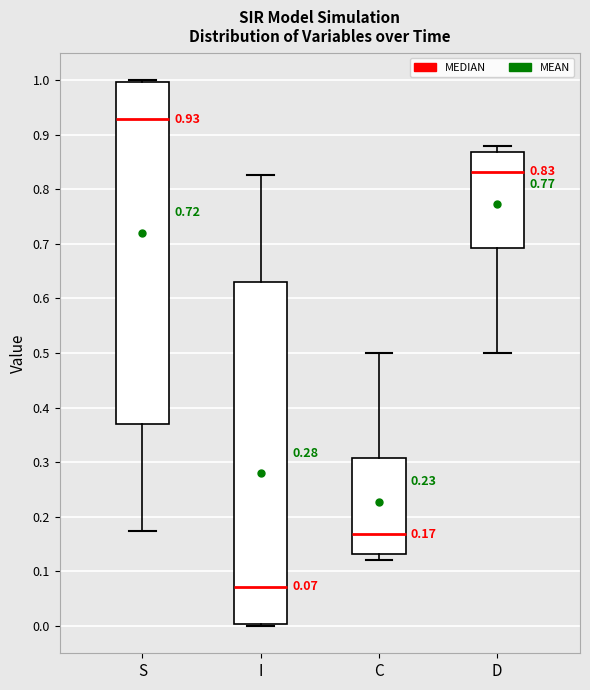

Which box's median line is the highest?

S